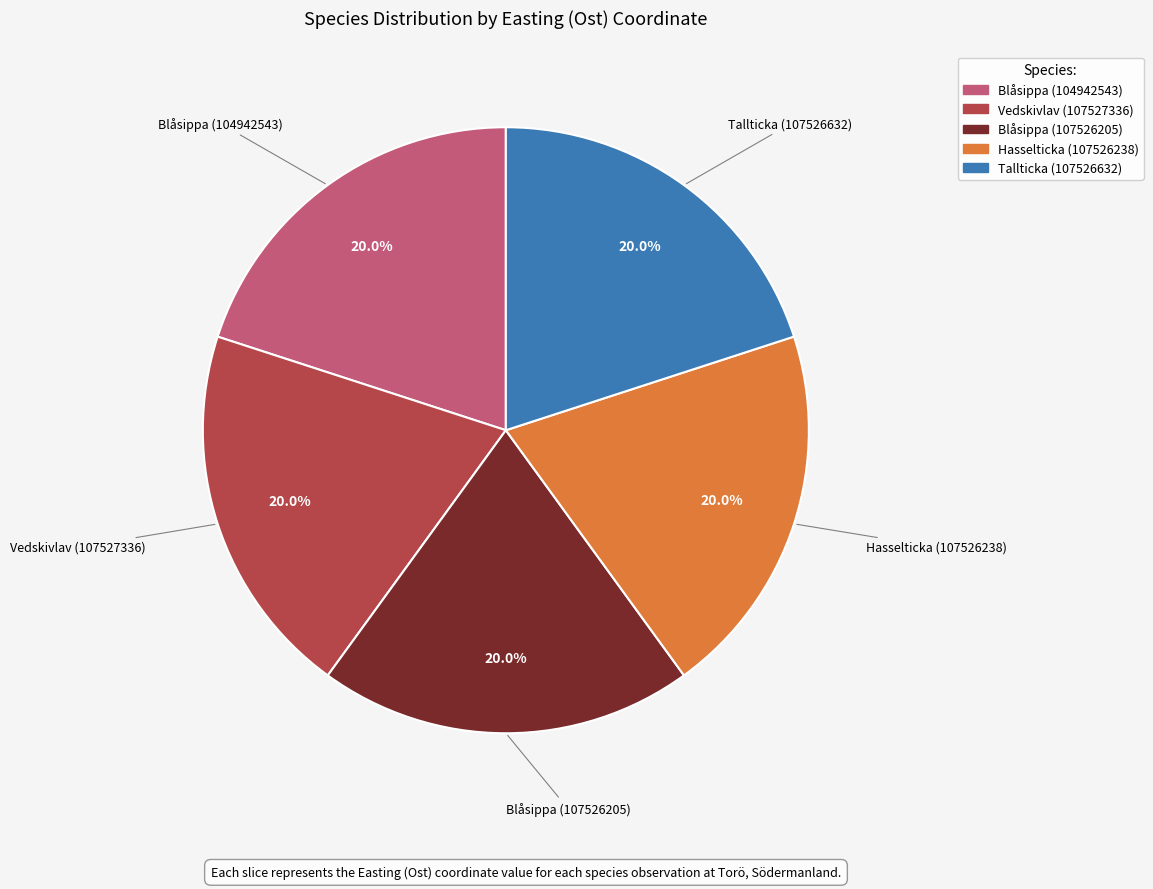

What is the ratio of the value at Vedskivlav (107527336) to the value at Hasselticka (107526238)?

1.0